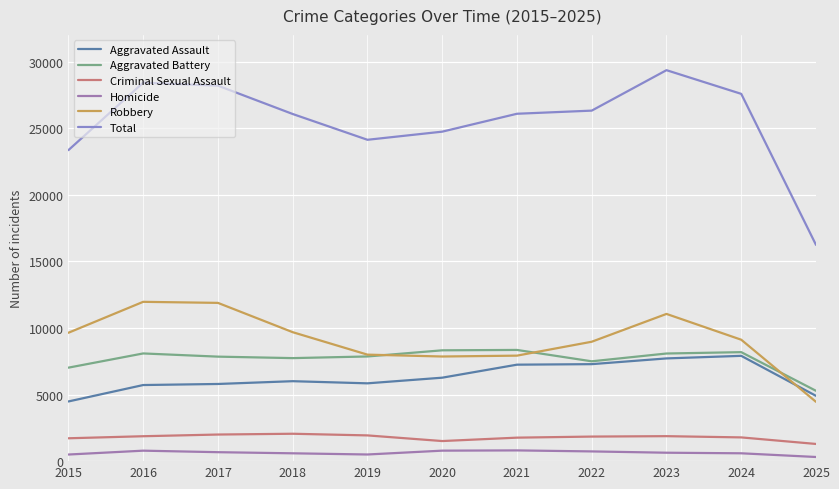

Is it true that Aggravated Battery equals 8348 at 2021?

True